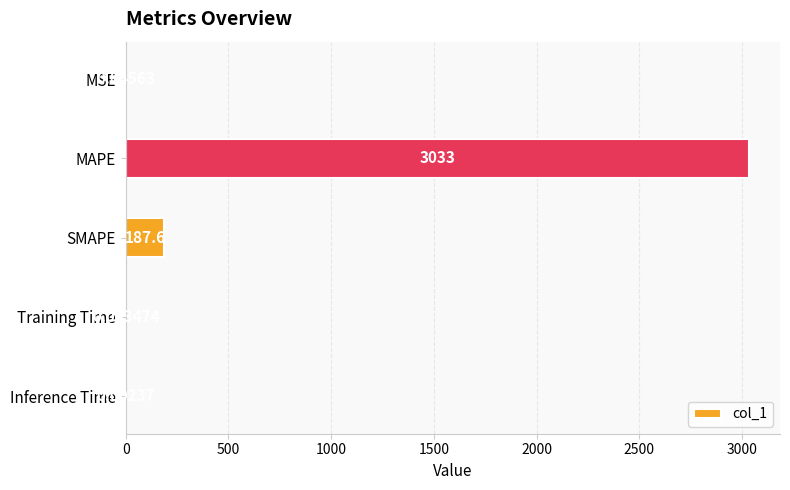

At which category does the chart reach its peak across all series?

MAPE